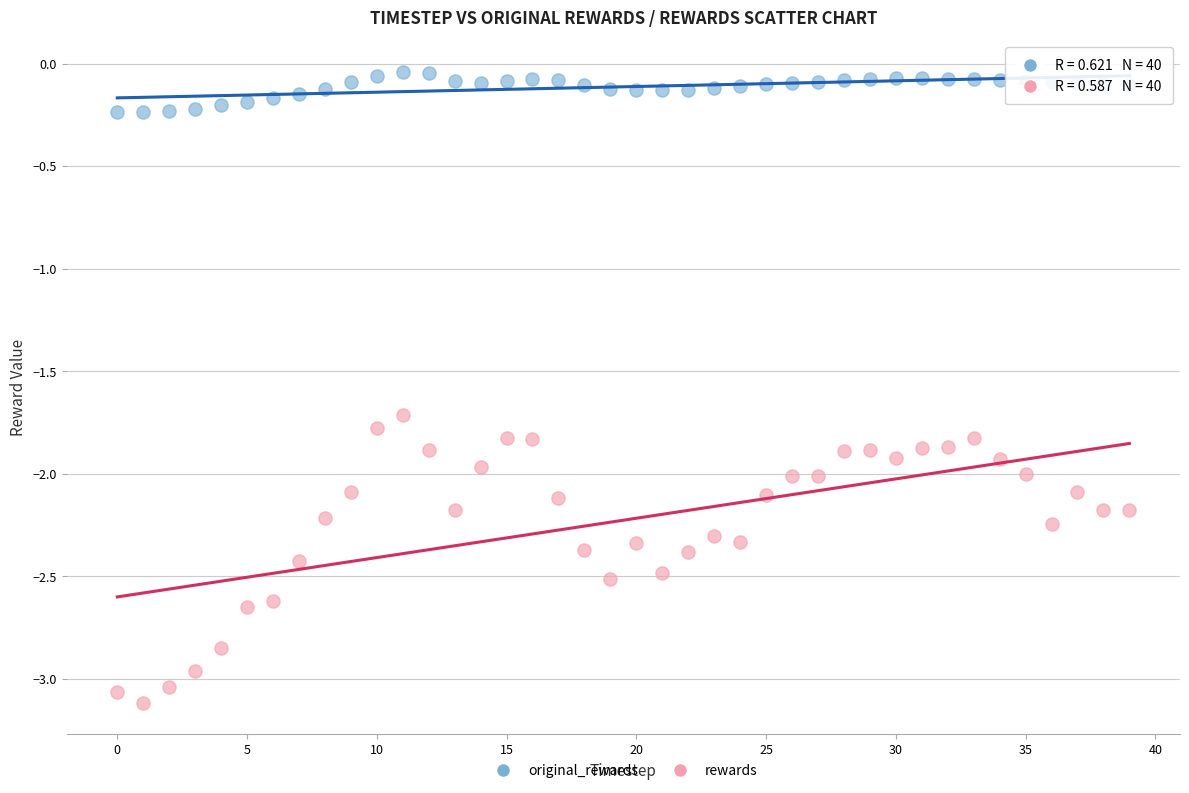

Which series reaches the maximum Y coordinate?

original_rewards